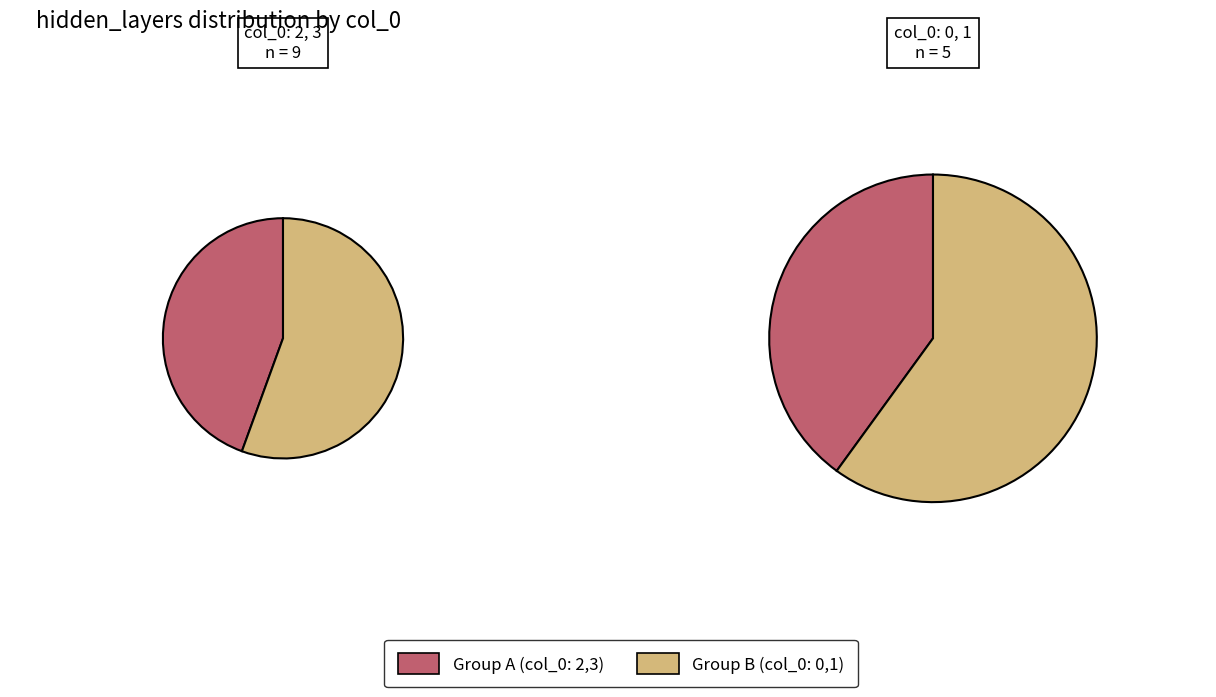

Count the number of slices in the pie.

4